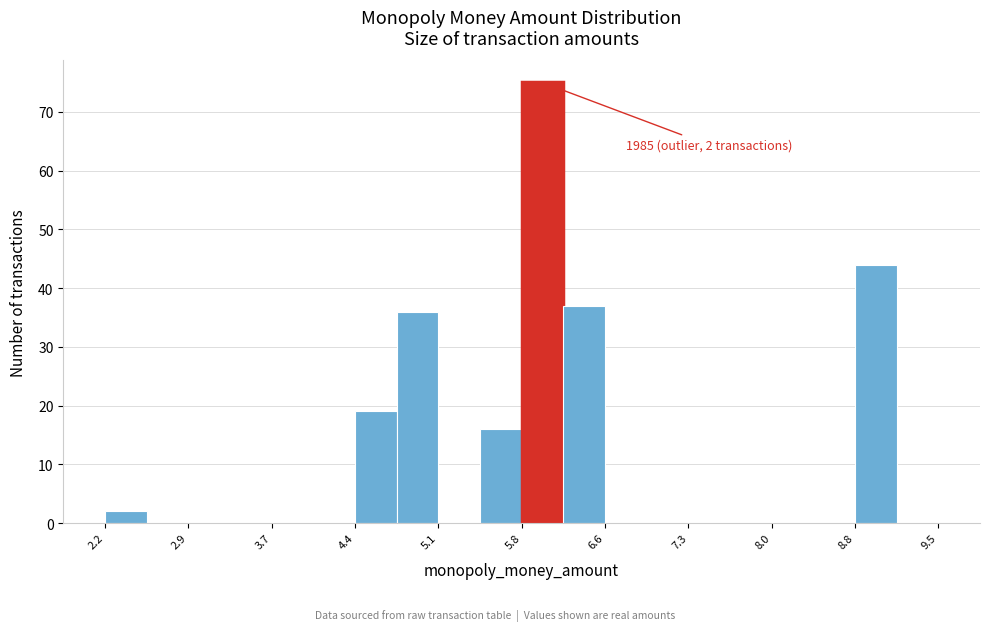

Around what value on the x-axis is the tallest bar? Give the approximate position of its centre, as read against the axis.

6.0